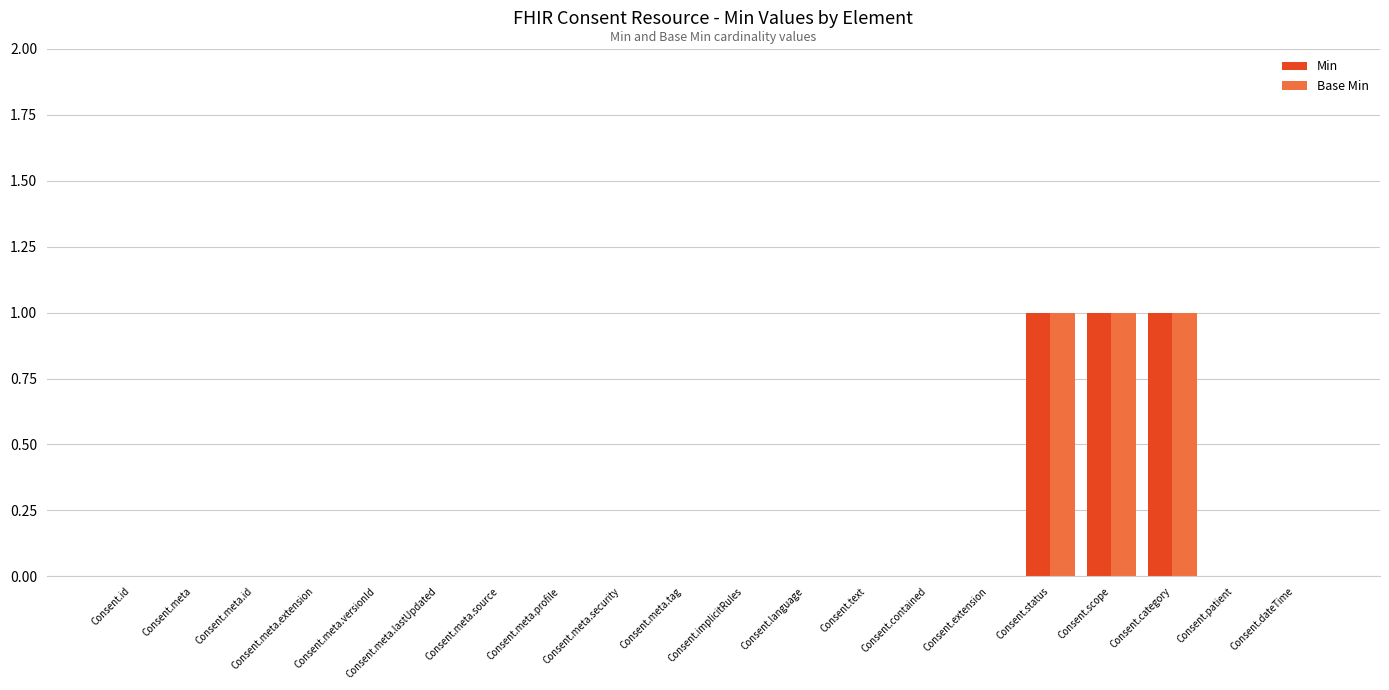

The value of Base Min at Consent.status is 2. True or false?

False